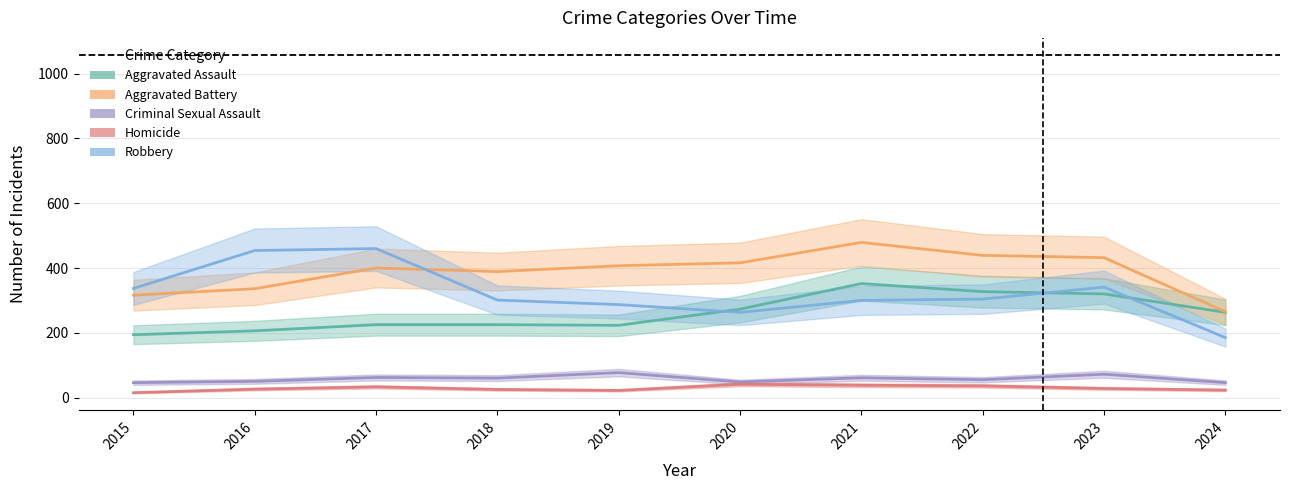

What is the difference between the Aggravated Battery values at 2020 and 2015?

100